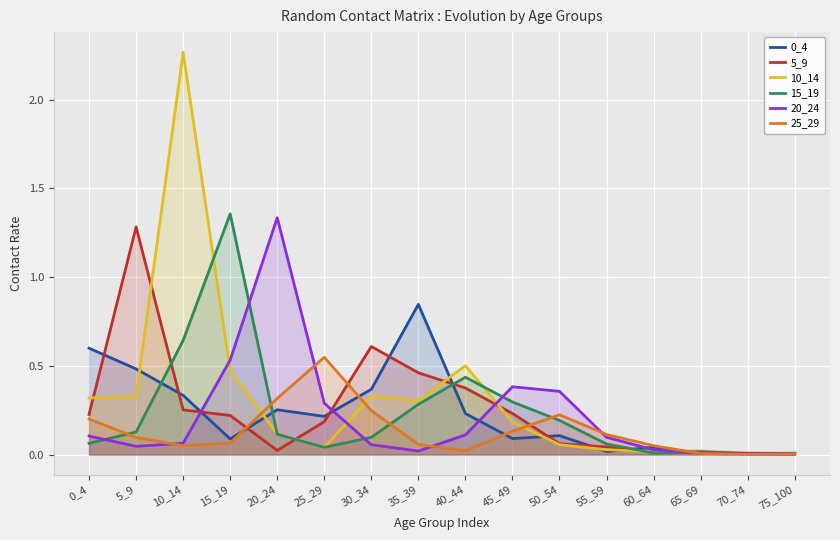

At how many categories does at least one series exceed 0?

16